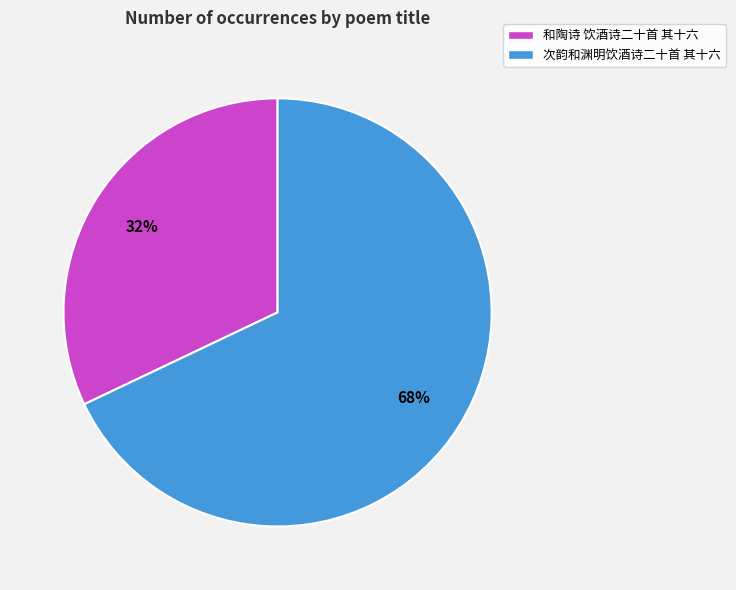

Which slice is the smallest?

和陶诗 饮酒诗二十首 其十六